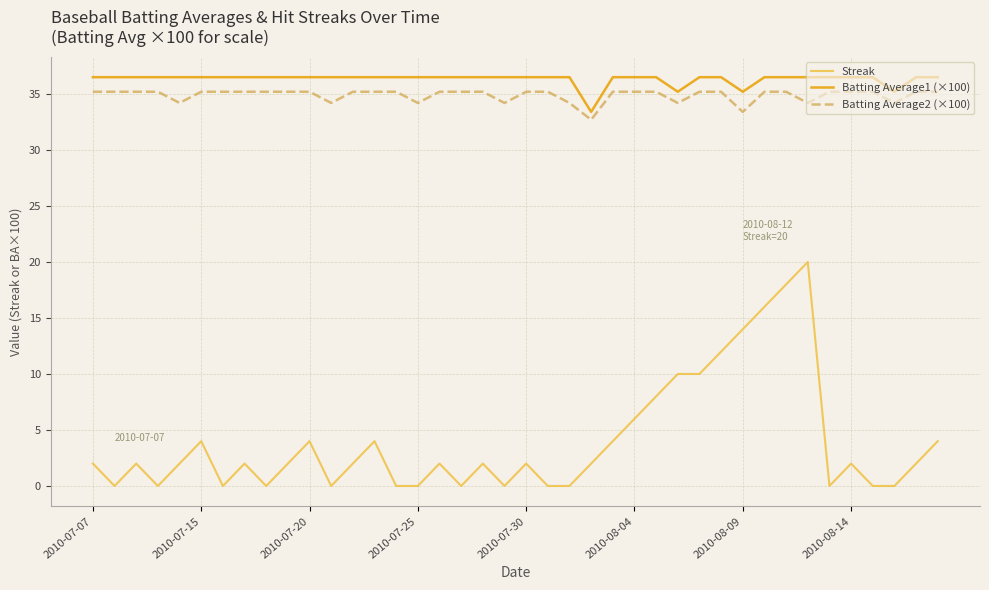

What is the greatest value displayed?

36.5